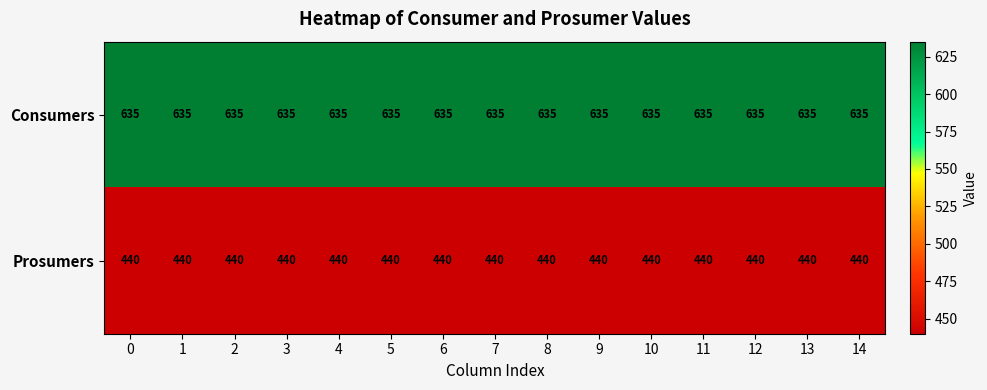

What is the approximate value of Prosumers at 0?

440